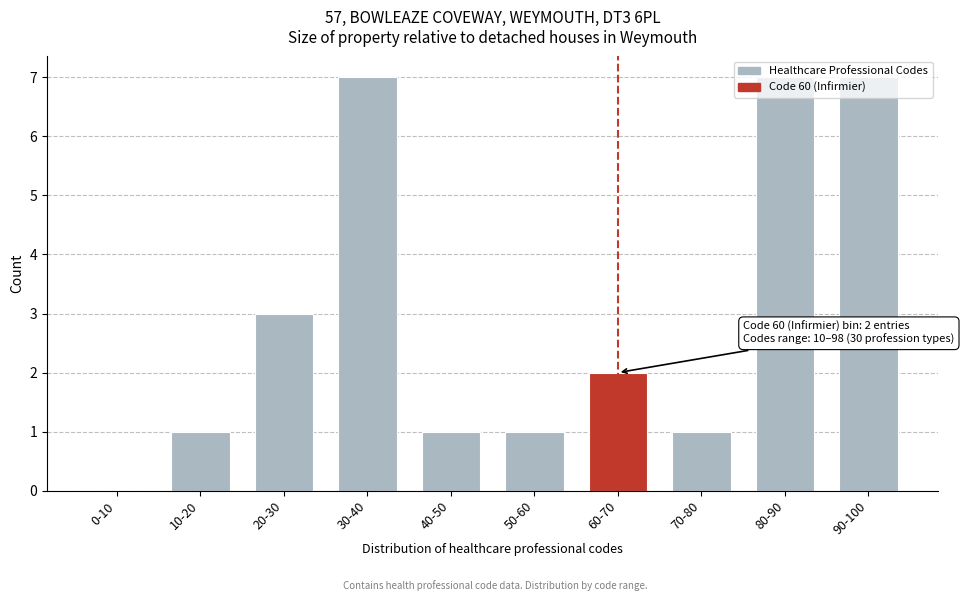

Approximately how many times larger is the value at 30-40 compared to 90-100?

1.0